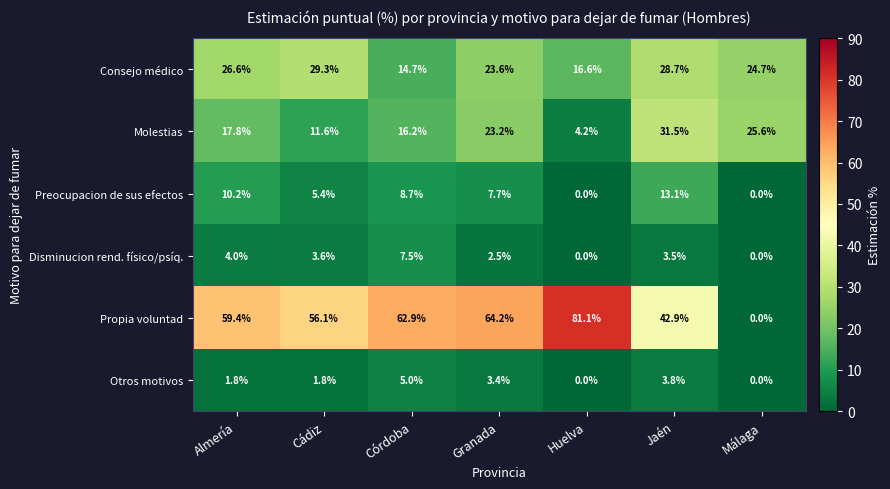

At which category is the sum across all series the highest?

Granada